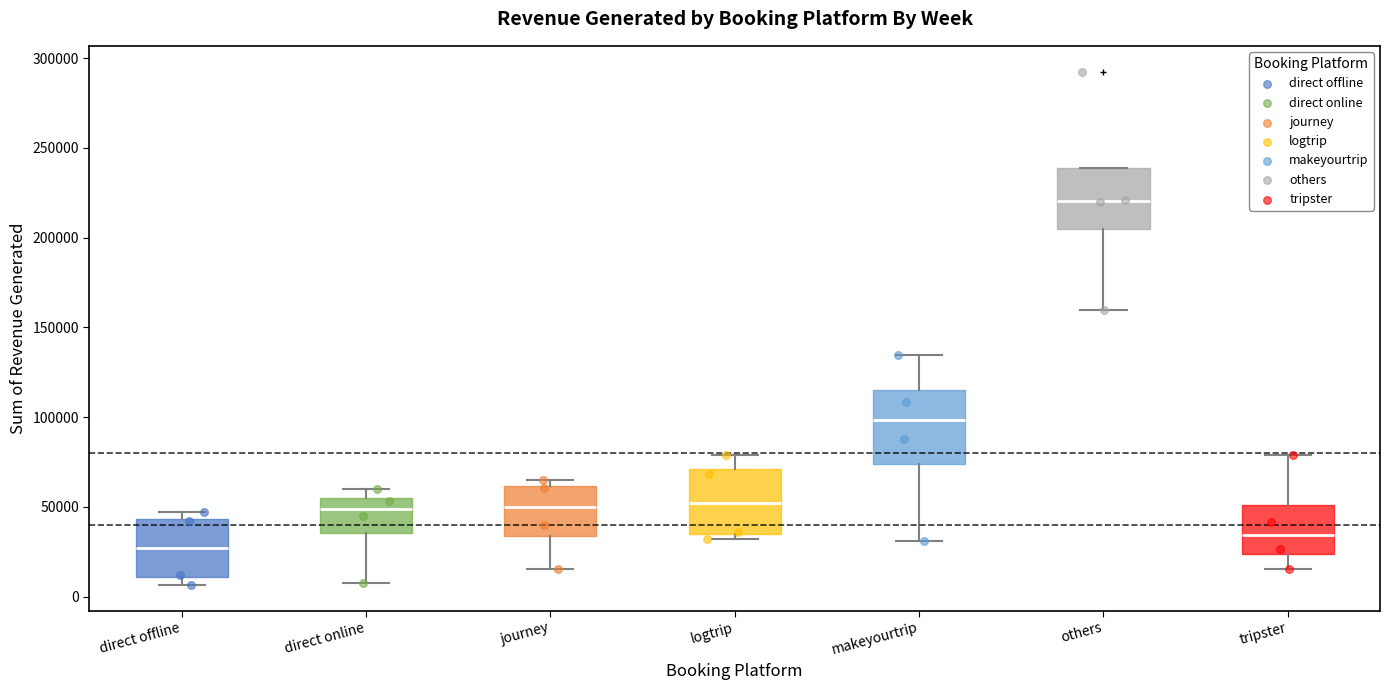

Reading left to right, transcribe this box plot: for each box, give where its median line is, the range the box spans, and where its two whiskers end, as read against the y-axis. The values are not printed on the chart, so give them approximately, as read against the axis.

direct offline: median 25000, box 10000 to 45000, whiskers 5000 to 45000 (just above the box's upper edge)
direct online: median 50000, box 35000 to 55000, whiskers 10000 to 60000
journey: median 50000, box 35000 to 60000, whiskers 15000 to 65000
logtrip: median 50000, box 35000 to 70000, whiskers 30000 to 80000
makeyourtrip: median 100000, box 75000 to 115000, whiskers 30000 to 135000
others: median 220000, box 205000 to 240000, whiskers 160000 to 240000
tripster: median 35000, box 25000 to 50000, whiskers 15000 to 80000